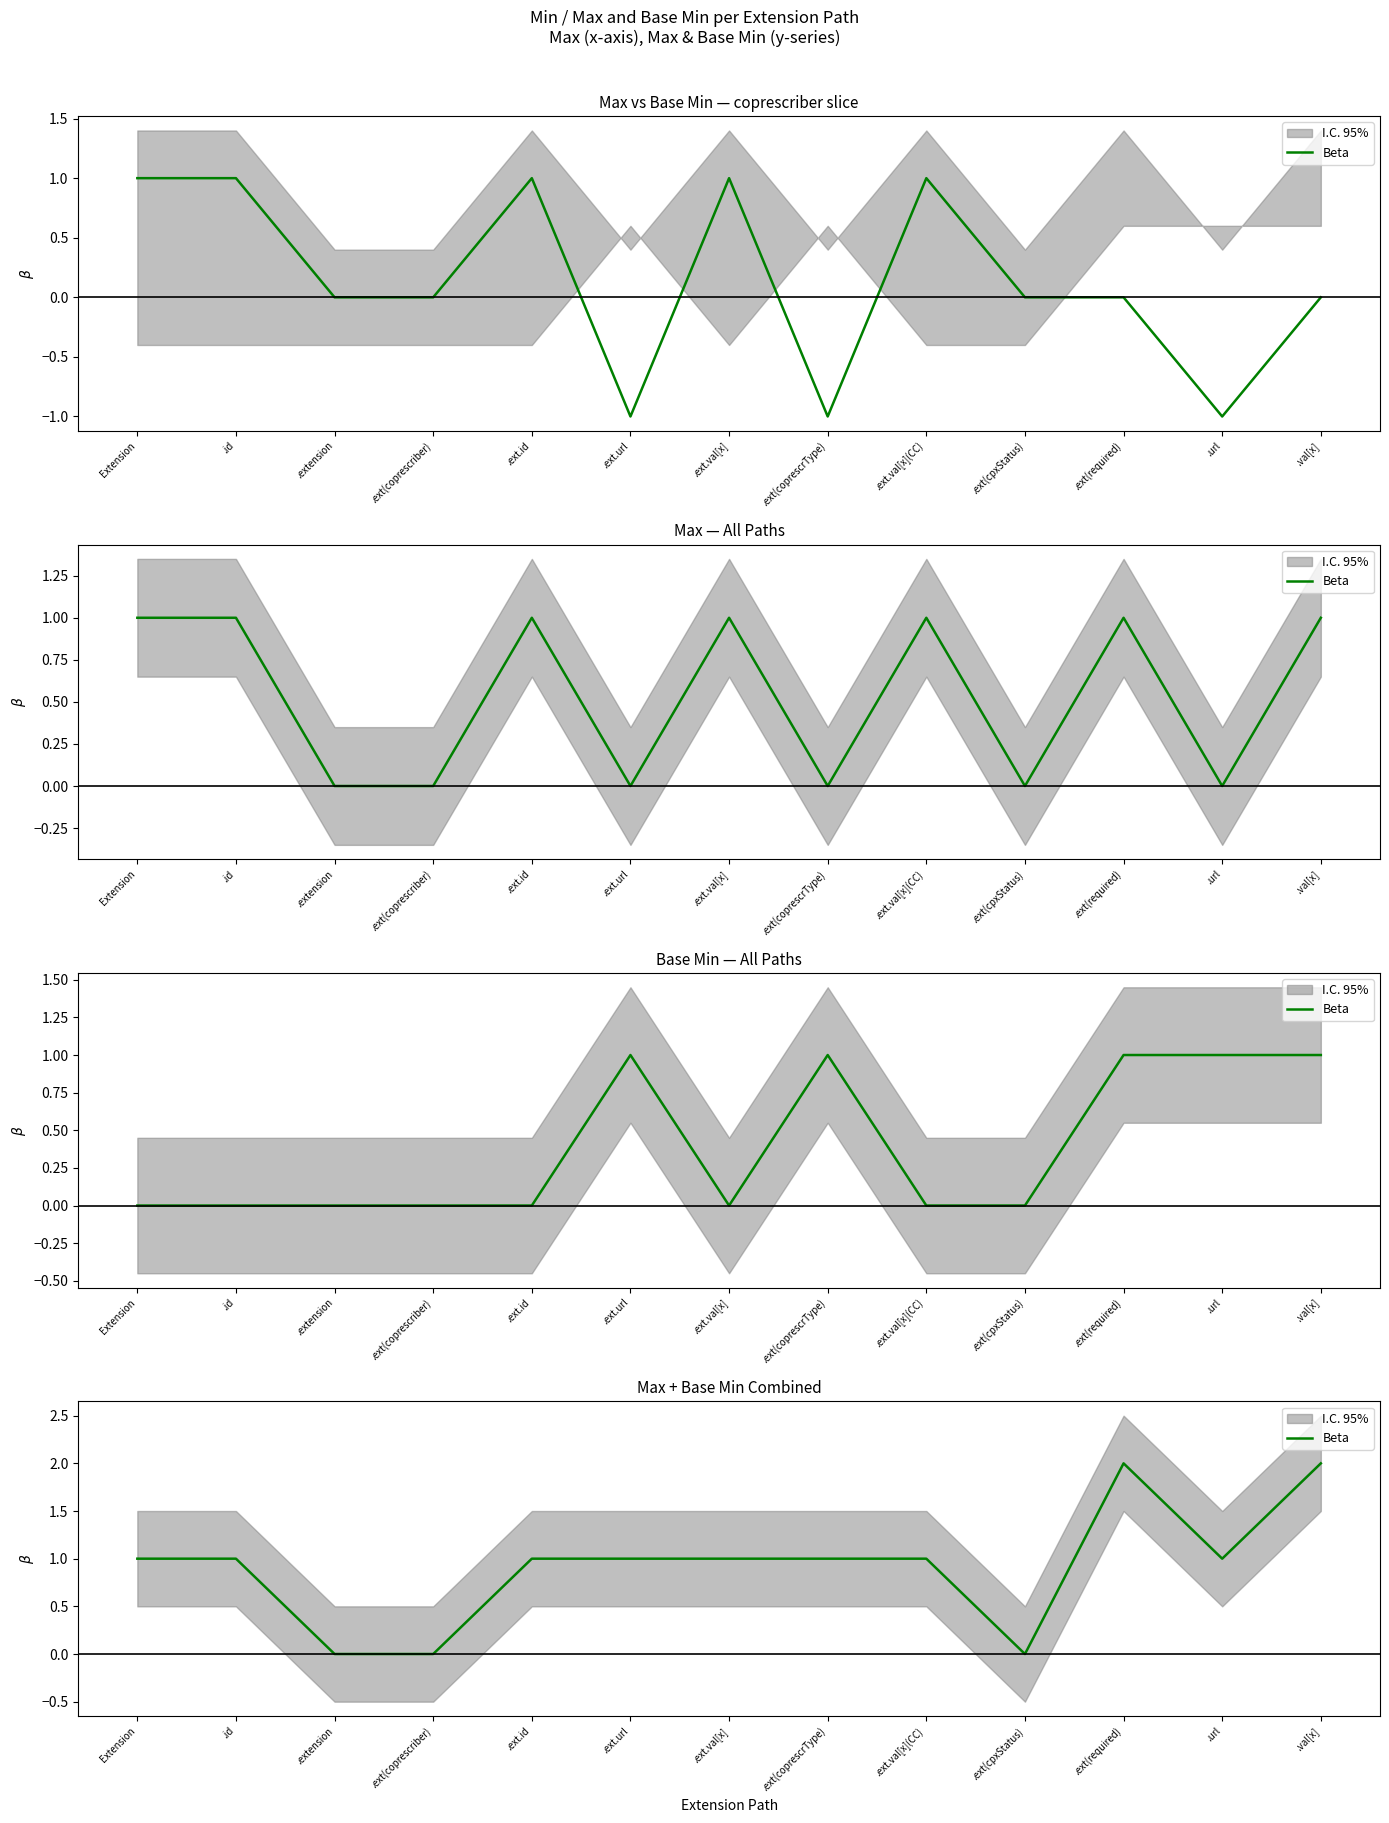

How many values are between 1 and 2?

10